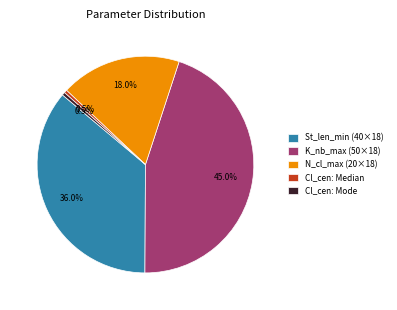

Between K_nb_max (50×18) and N_cl_max (20×18), which is larger?

K_nb_max (50×18)